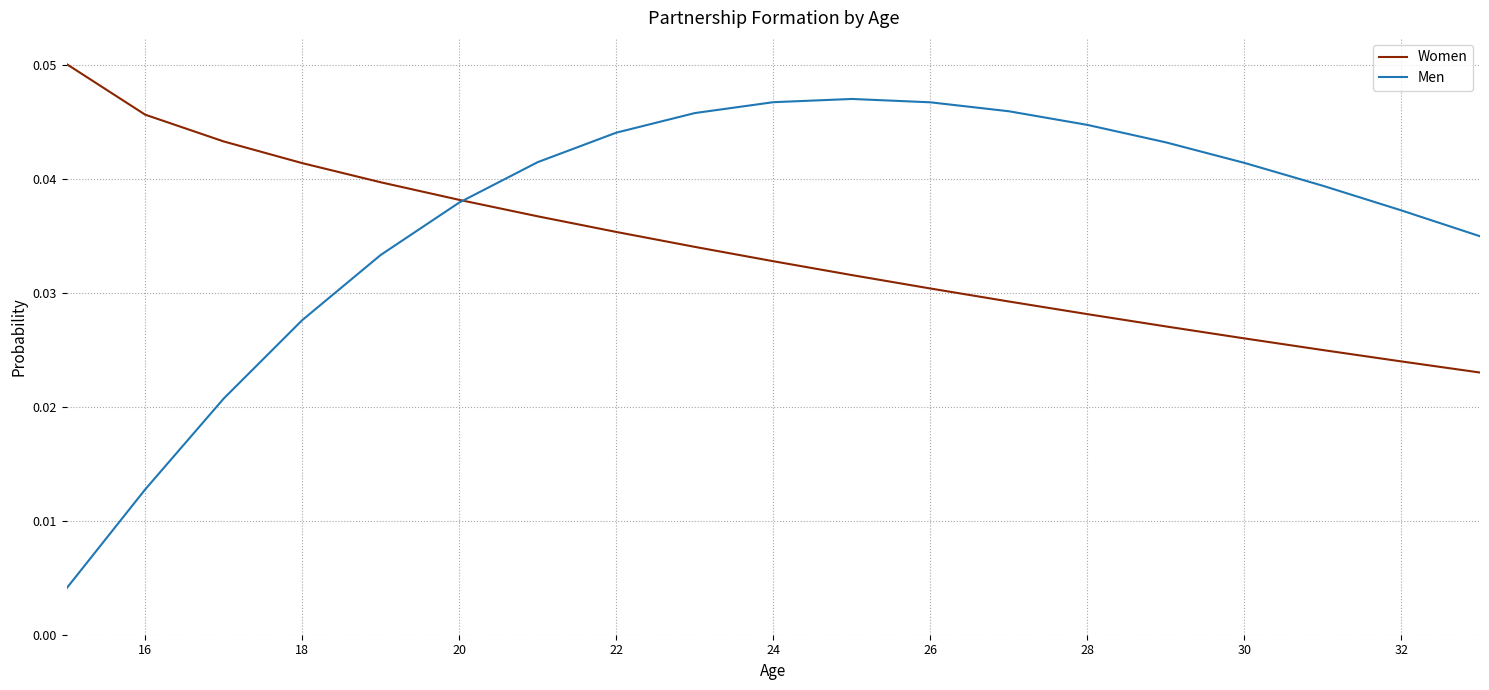

Count the number of data series in this chart.

2